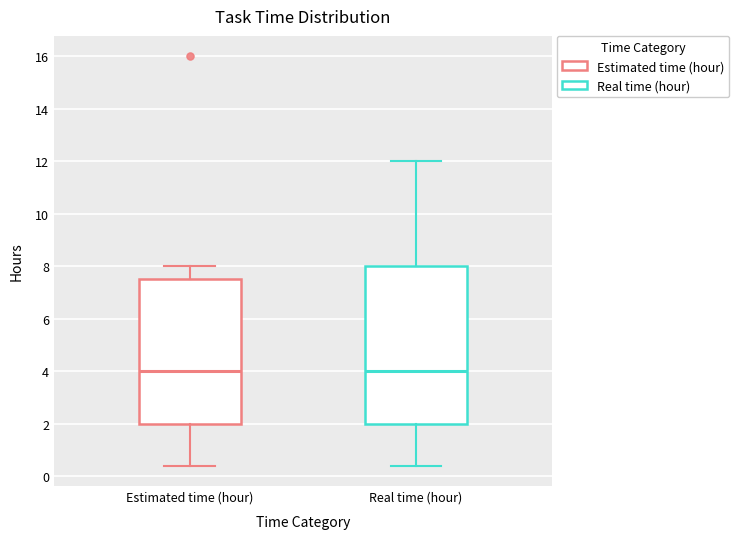

Reading left to right, read every box against the y-axis: the position of its median line, the range the box covers, and the ends of its whiskers. The values are not printed on the chart, so give them approximately, as read against the axis.

Estimated time (hour): median 4.0, box 2.0 to 7.6, whiskers 0.4 to 8.0
Real time (hour): median 4.0, box 2.0 to 8.0, whiskers 0.4 to 12.0